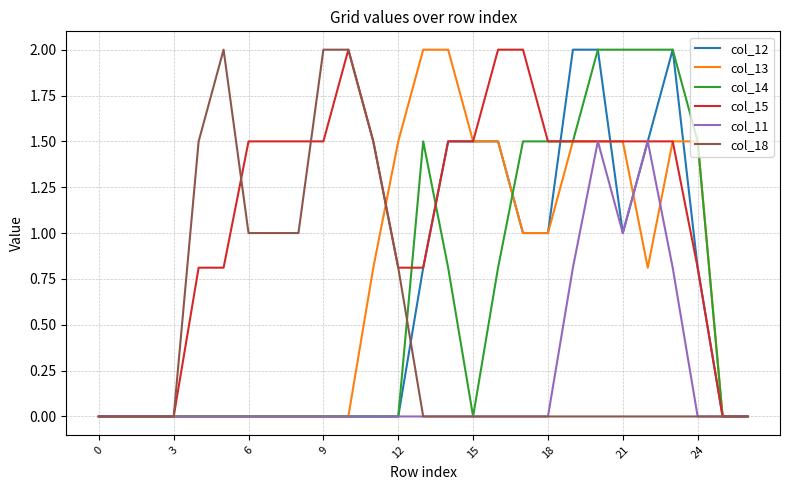

What is the maximum value for col_13?

2.0